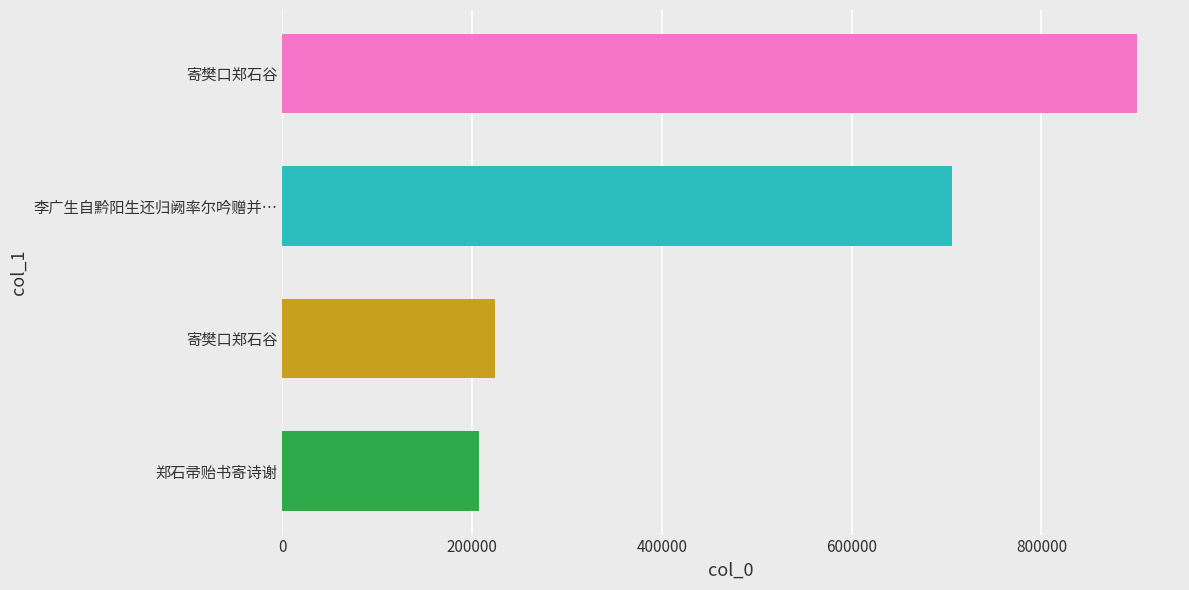

How many bars are there in total?

4